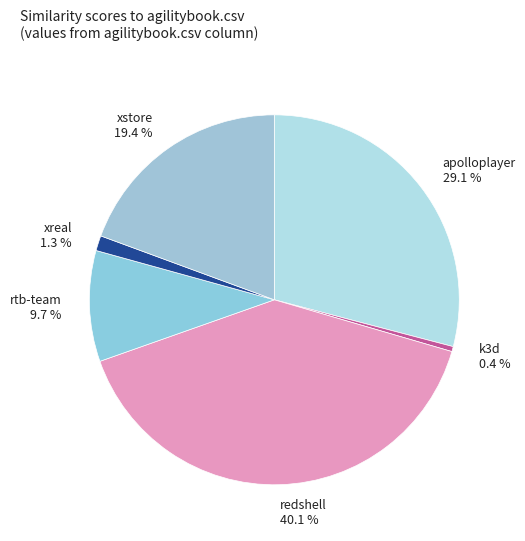

Which slice is the largest?

redshell.csv